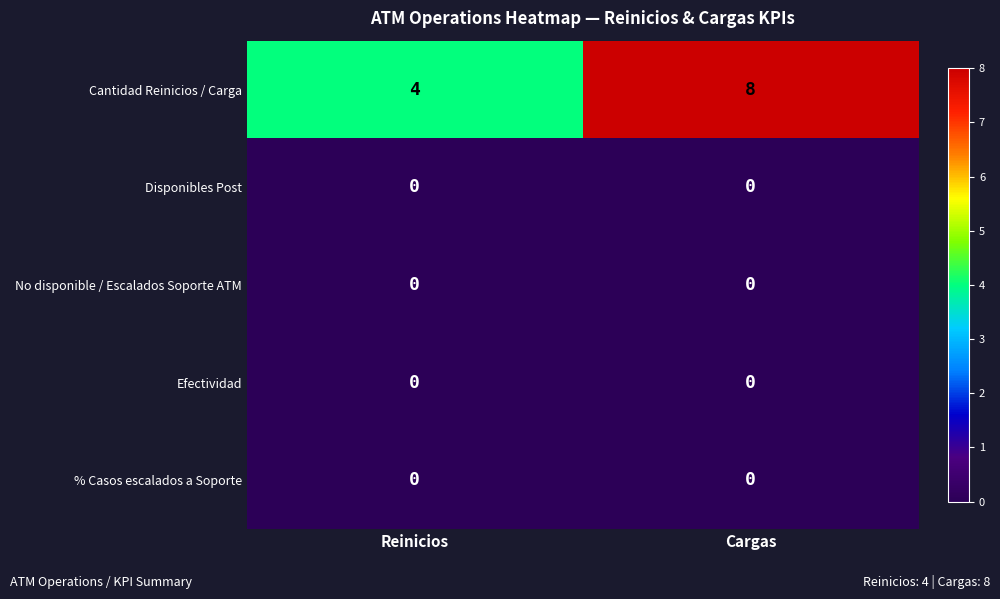

Where is Cantidad Reinicios / Carga nearest to the value 6?

Reinicios